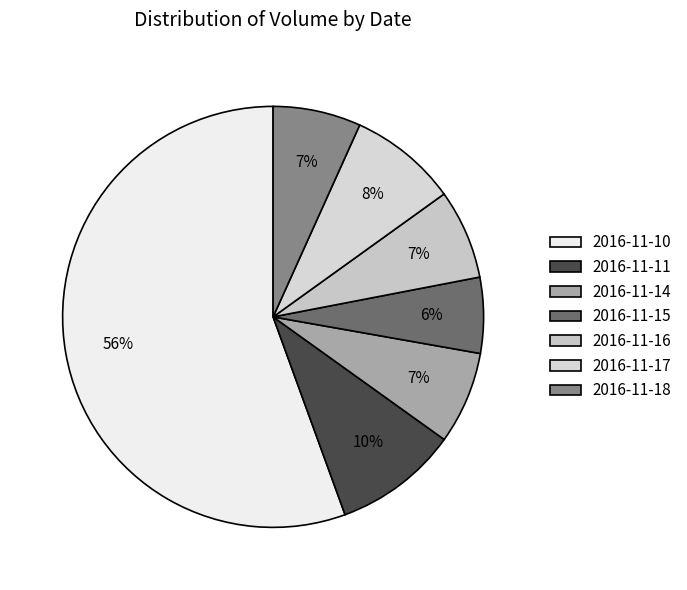

Count the number of slices in the pie.

7